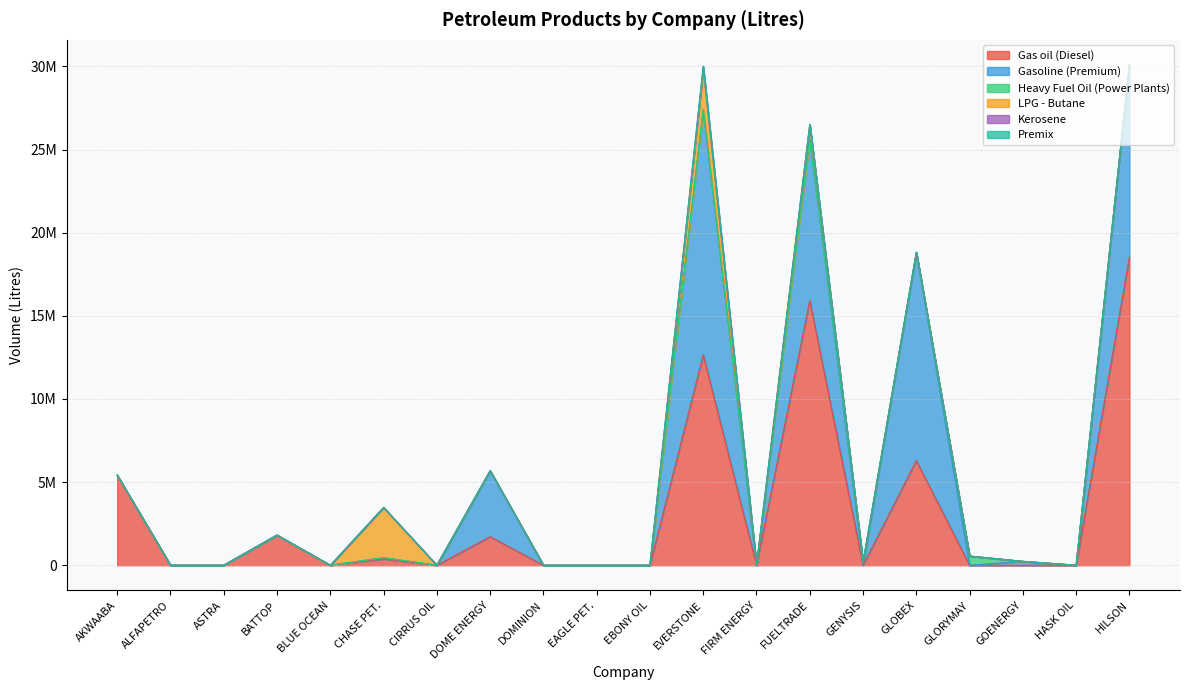

True or false: Gas oil (Diesel) and Premix cross at least once.

False